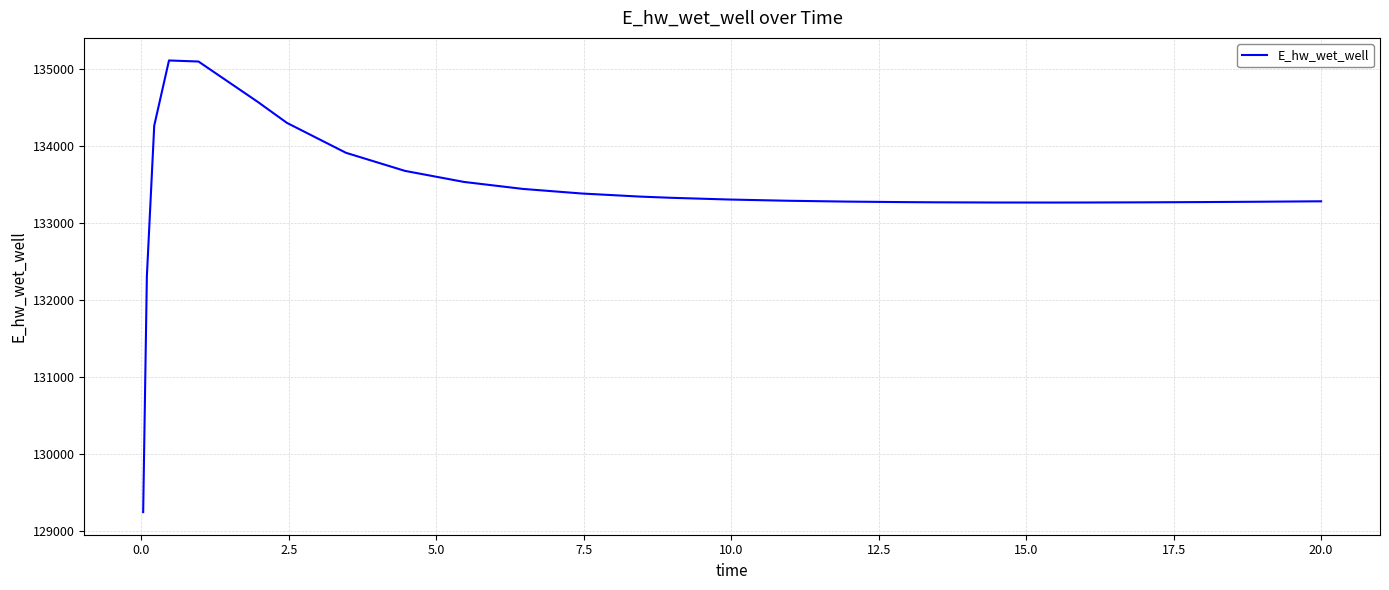

What is the minimum value shown in the chart?

129248.5